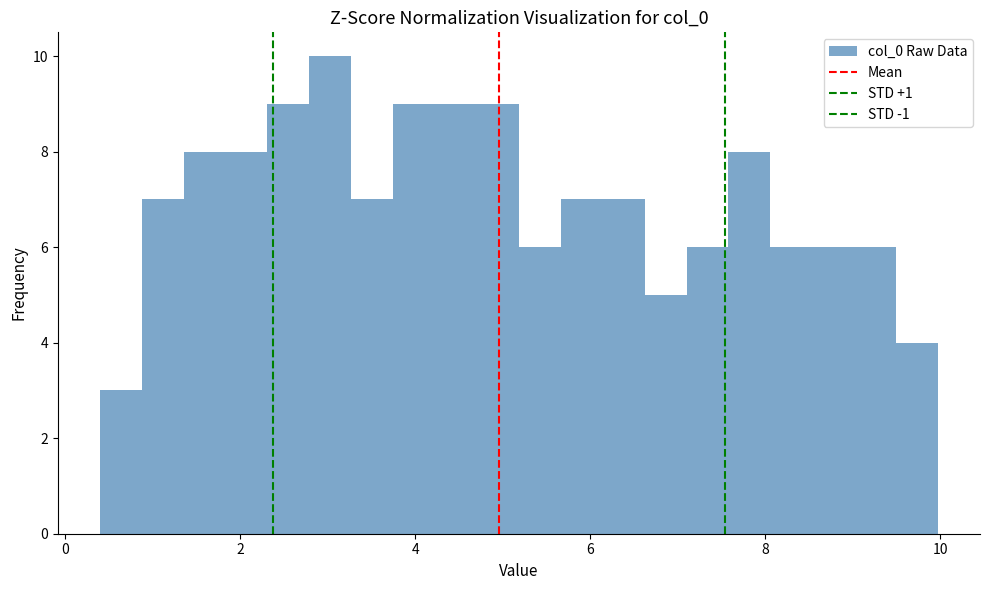

Read against the x-axis, roughly where is the centre of the tallest bar?

3.0